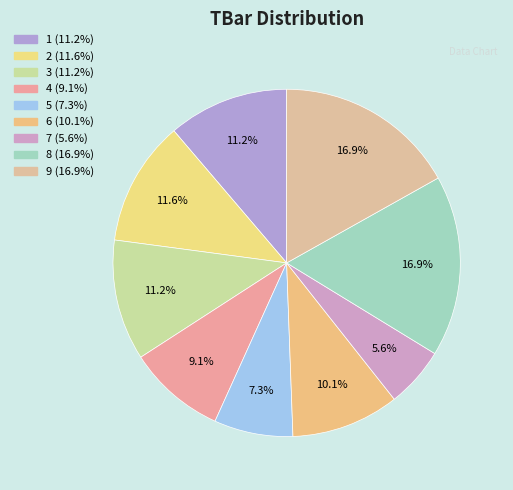

What is the total percentage of 1 and 5?

18.6%